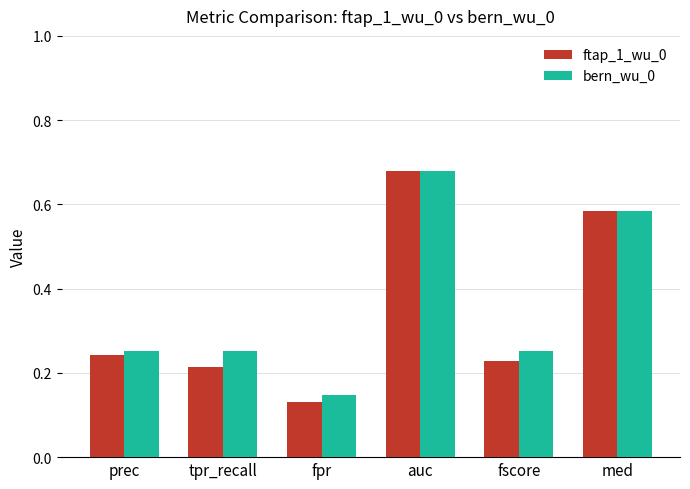

Where is bern_wu_0 nearest to the value 0?

fpr